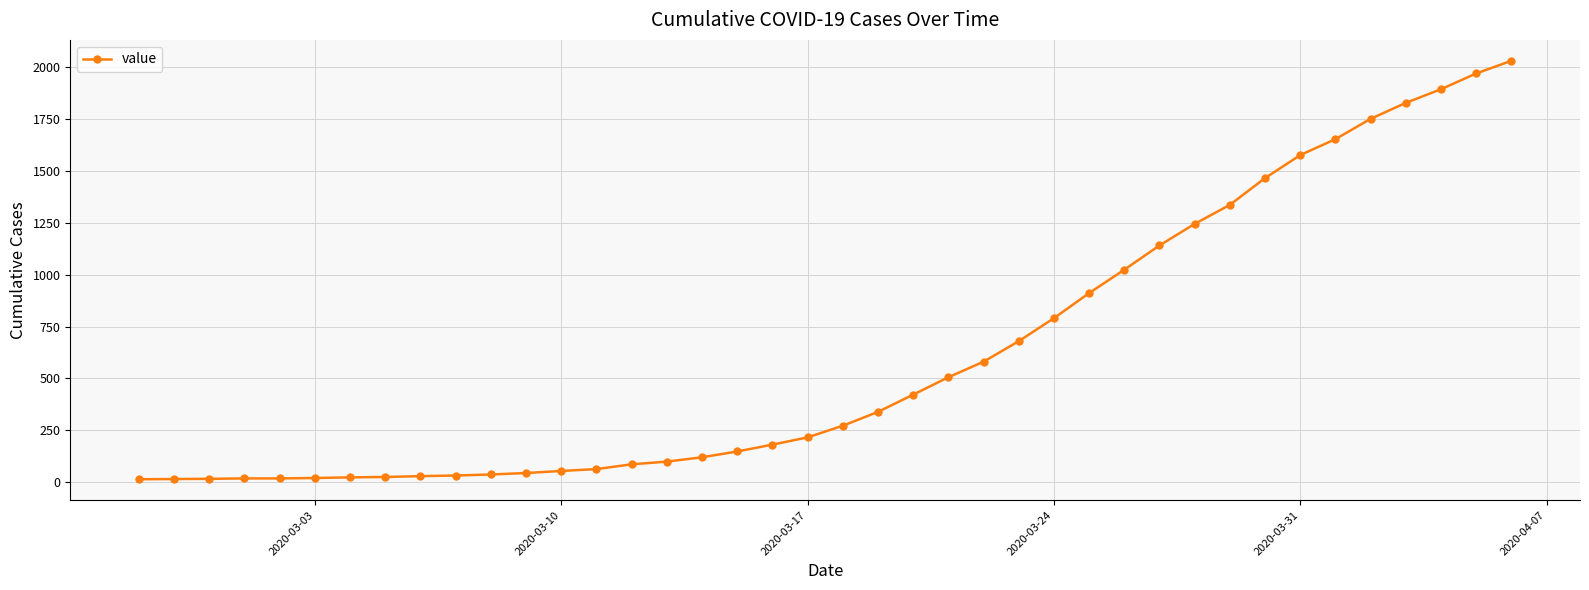

How many data points are less than 271?

20